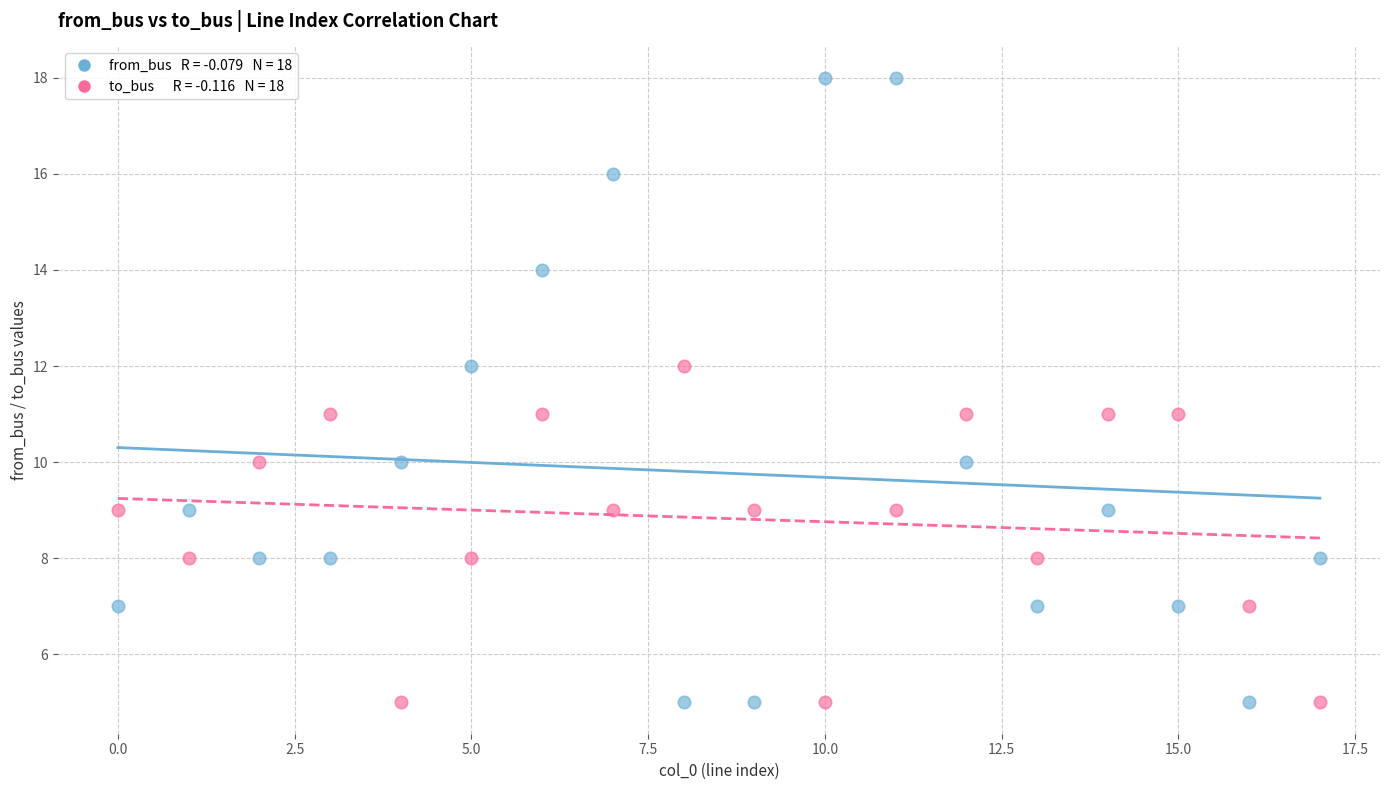

Across all data points, what is the range of Y values (max minus min)?

13